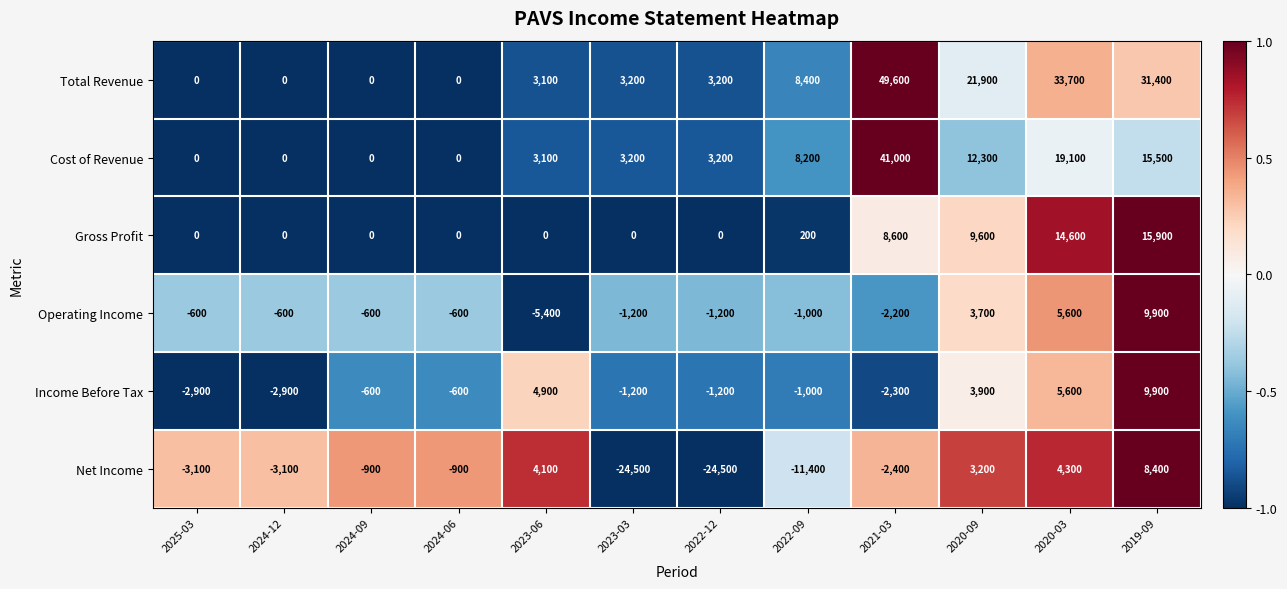

The Net Income series shows -561 at 2021-03. True or false?

False